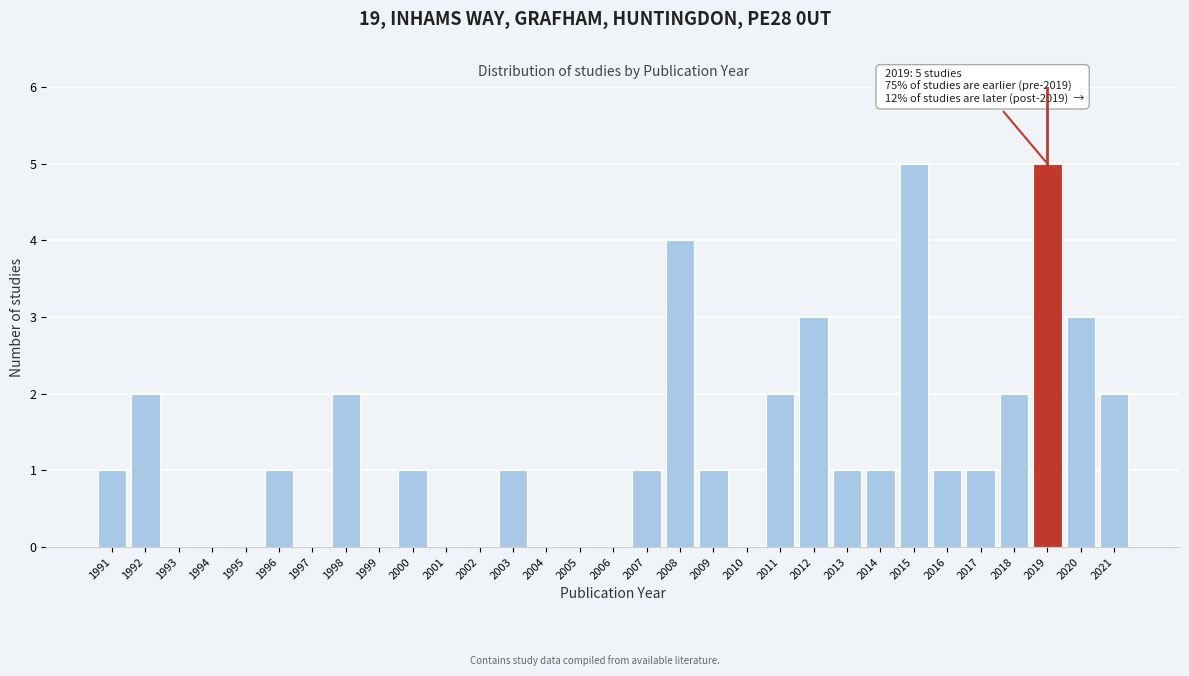

What is the sum of the values at 2017 and 2012?

4